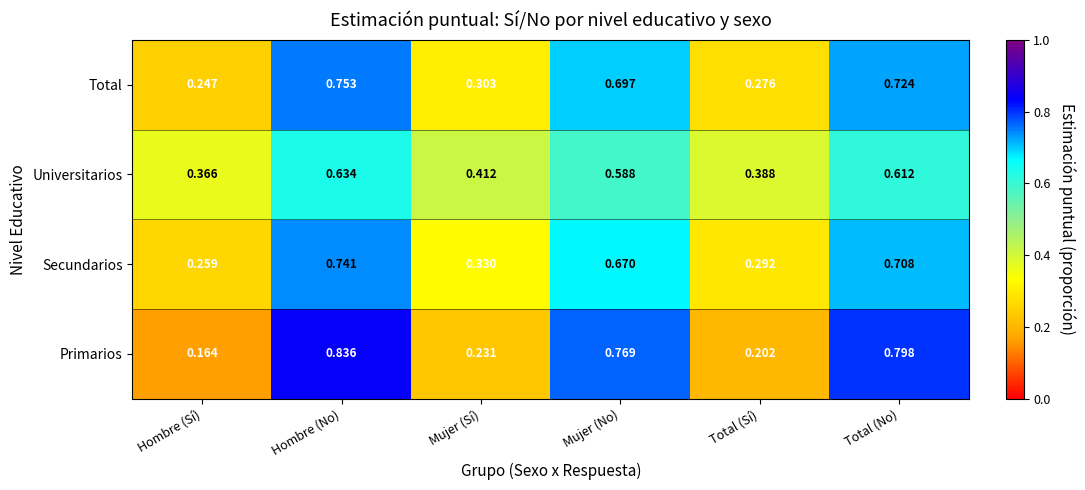

At which category is the sum across all series the highest?

Hombre (No)